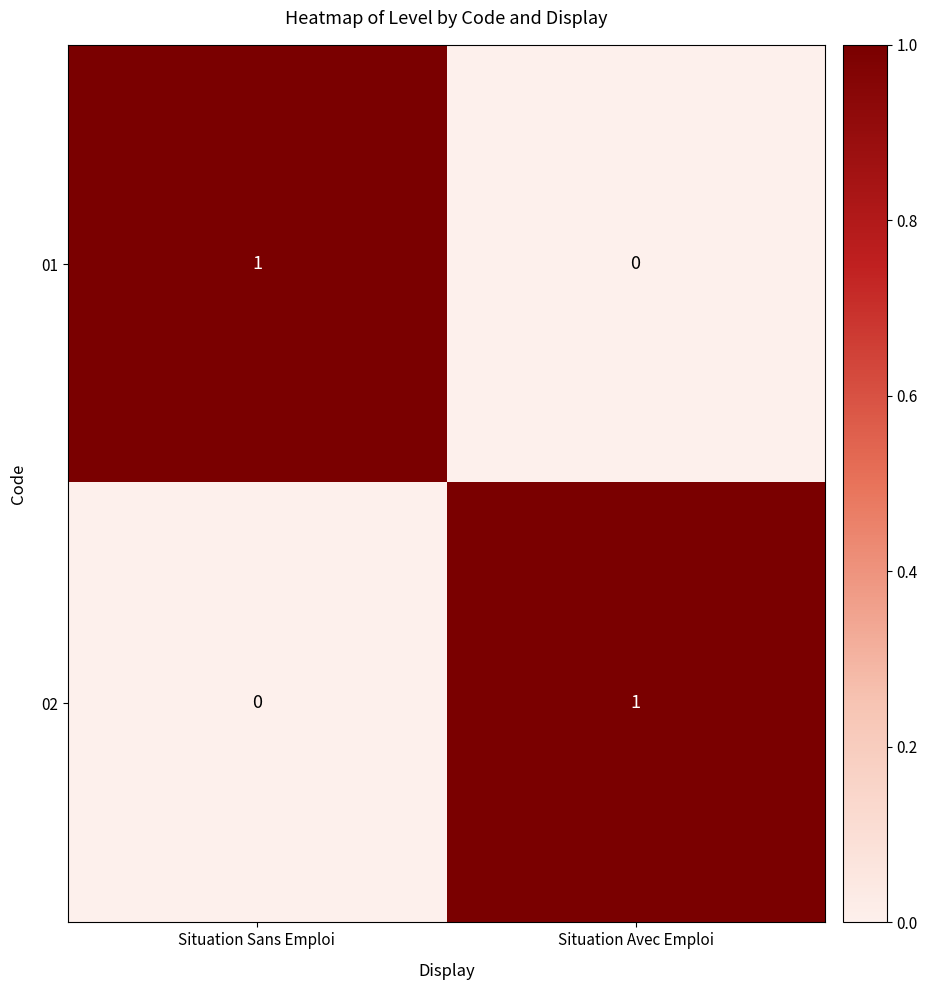

Count the number of categories in the chart.

2